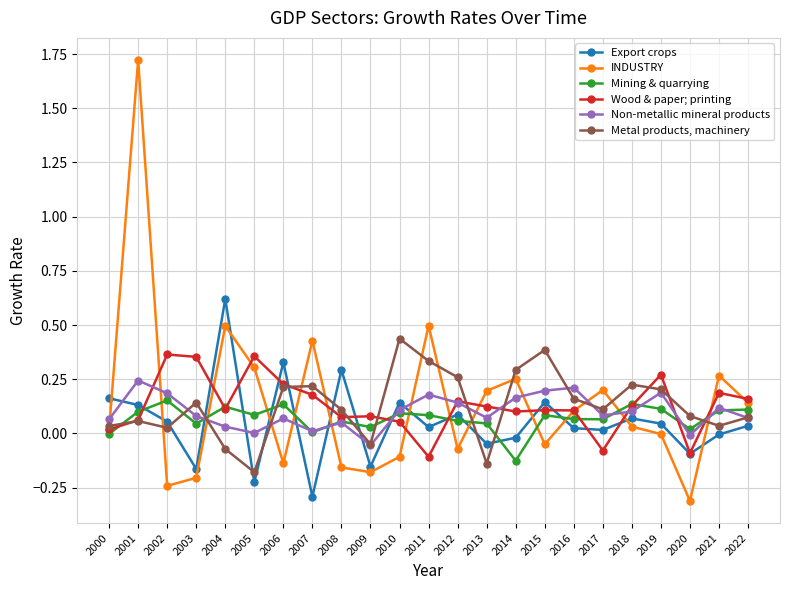

Which series changed the most between 2005 and 2010?

Metal products, machinery